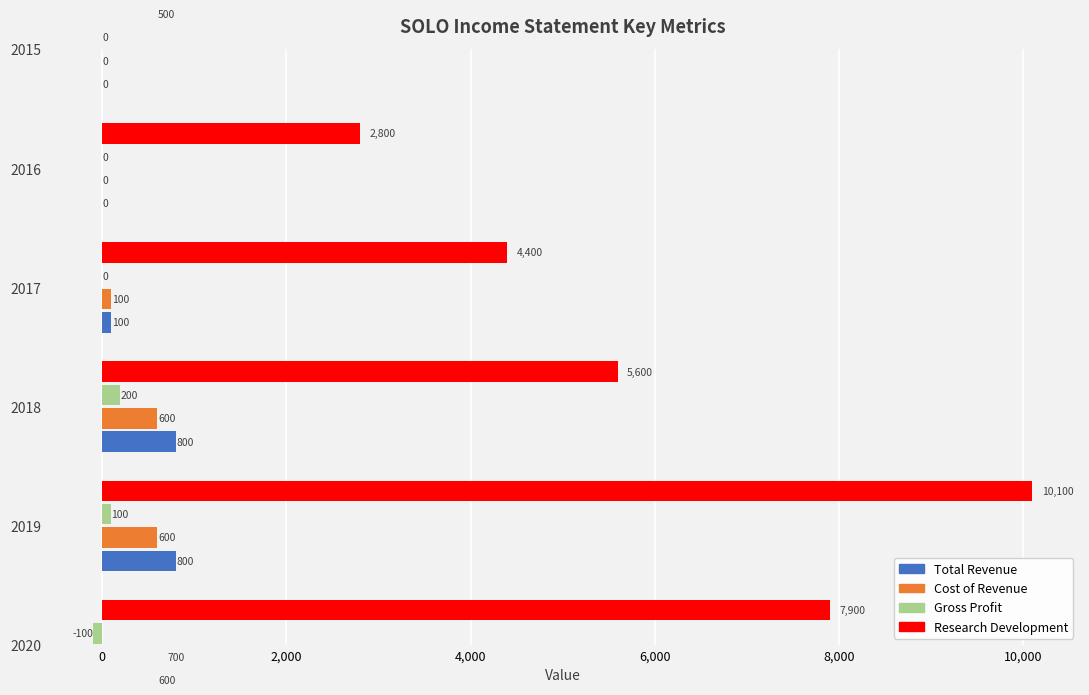

What is the average value of the Gross Profit series?

33